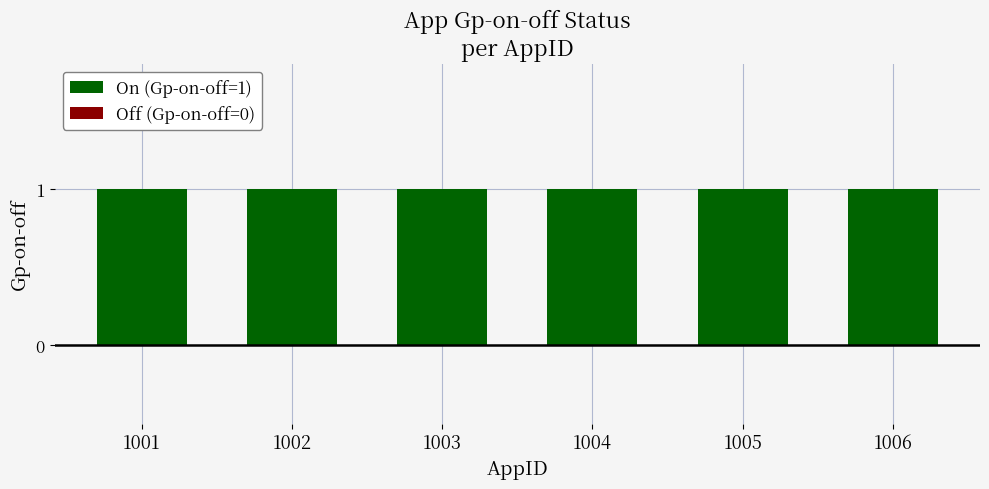

Where is Off (Gp-on-off=0) nearest to the value 0?

1001